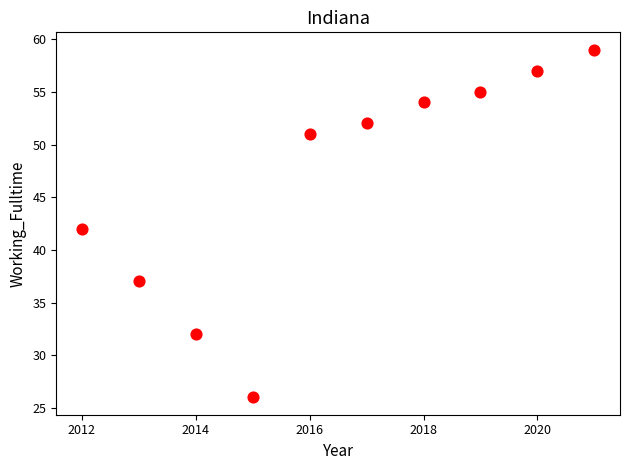

What is the range of X values (max minus min)?

9